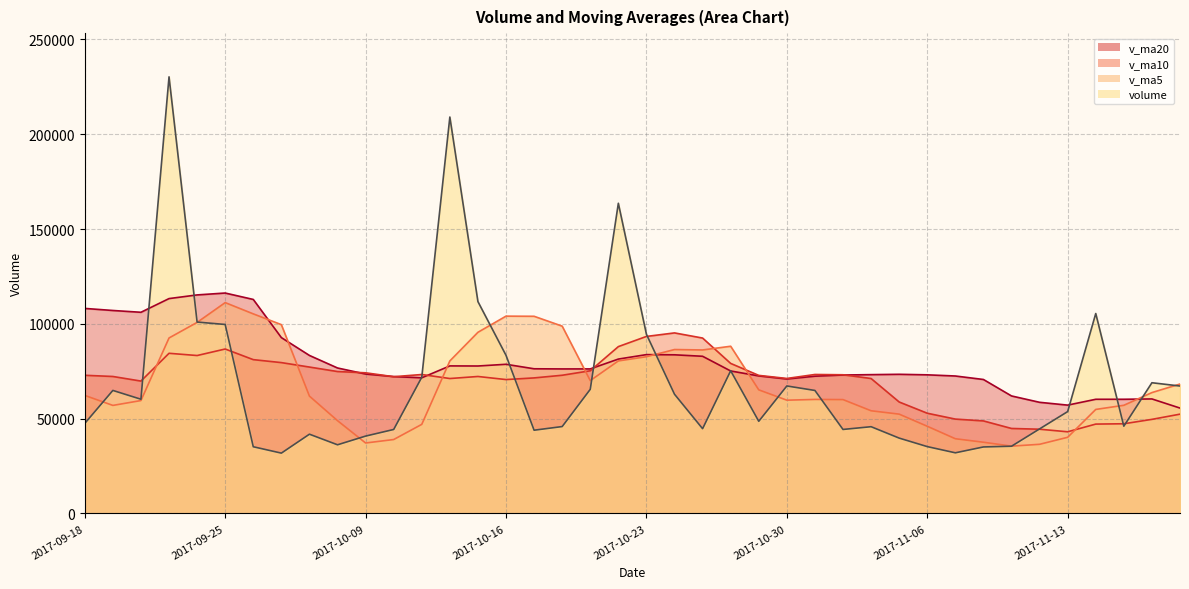

What is the label of the 25th point from the left?

2017-10-27